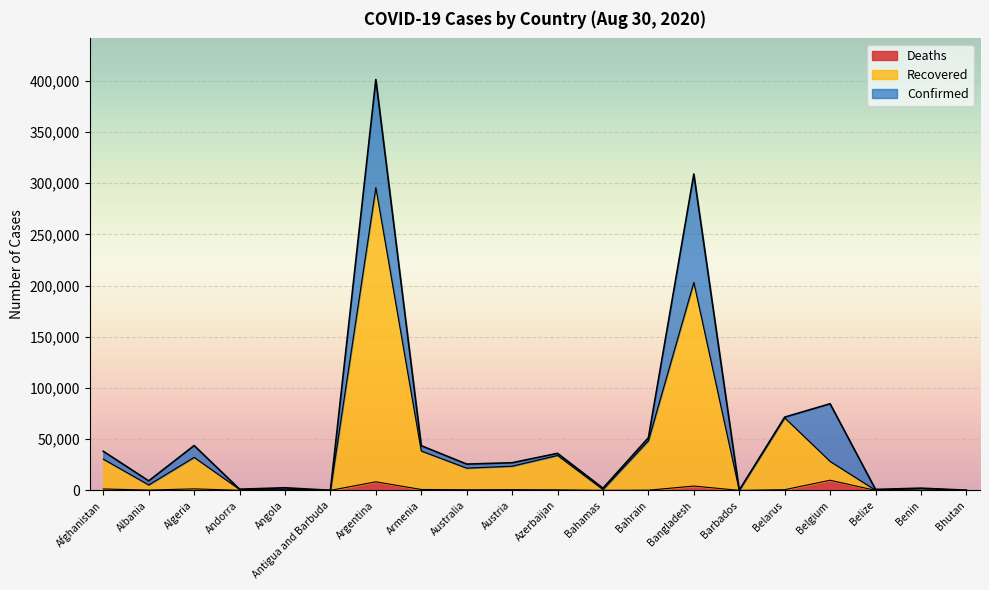

Reading left to right, list all the values displayed in this chart.

Confirmed: Afghanistan=38162	Albania=9279	Algeria=43781	Andorra=1124	Angola=2551	Antigua and Barbuda=94	Argentina=401239	Armenia=43626	Australia=25670	Austria=26985	Azerbaijan=36174	Bahamas=2135	Bahrain=51391	Bangladesh=308925	Barbados=170	Belarus=71523	Belgium=84599	Belize=964	Benin=2145	Bhutan=195
Recovered: Afghanistan=30491	Albania=5295	Algeria=32208	Andorra=955	Angola=1148	Antigua and Barbuda=92	Argentina=295573	Armenia=38435	Australia=21725	Austria=23599	Azerbaijan=34105	Bahamas=832	Bahrain=48464	Bangladesh=203069	Barbados=148	Belarus=70878	Belgium=28294	Belize=128	Benin=1778	Bhutan=135
Deaths: Afghanistan=1402	Albania=275	Algeria=1491	Andorra=53	Angola=107	Antigua and Barbuda=3	Argentina=8353	Armenia=872	Australia=611	Austria=733	Azerbaijan=529	Bahamas=50	Bahrain=189	Bangladesh=4206	Barbados=7	Belarus=671	Belgium=9891	Belize=13	Benin=40	Bhutan=0